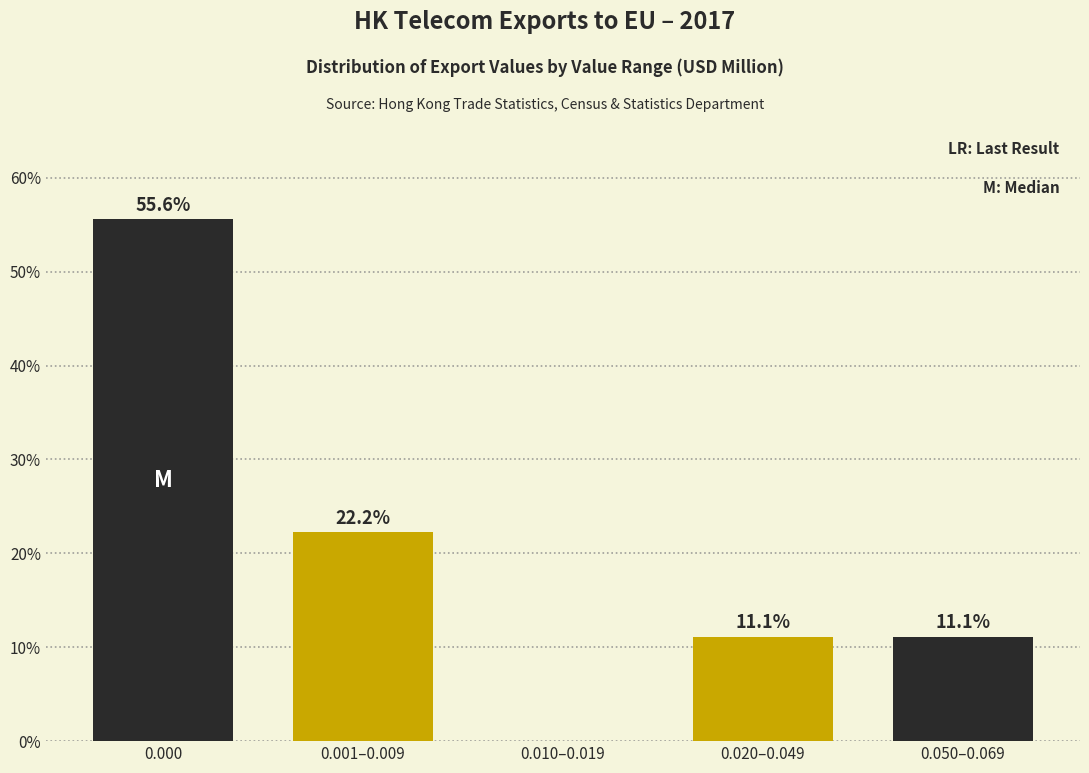

Reading right to left, what are all the values shown in this chart?

0.050–0.069=11.1	0.020–0.049=11.1	0.010–0.019=0.0	0.001–0.009=22.2	0.000=55.6